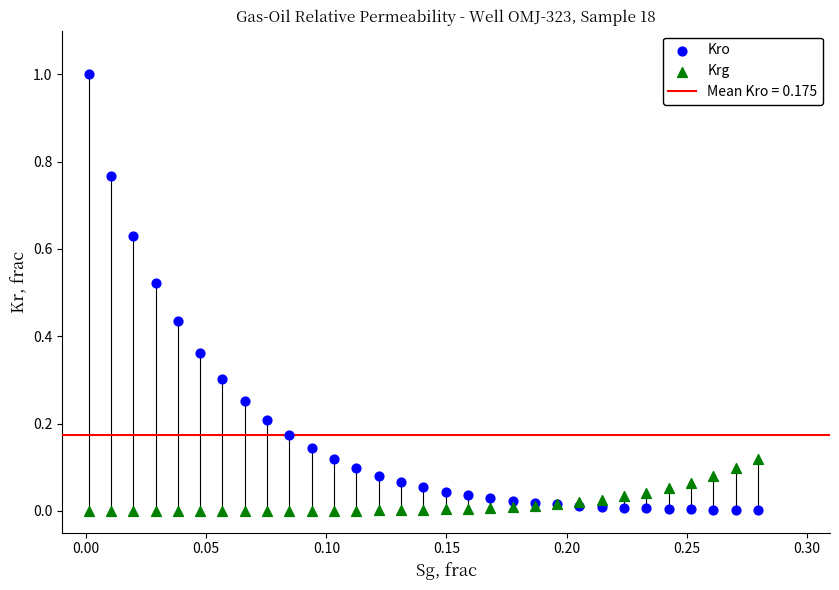

Which series reaches the maximum Y coordinate?

Kro